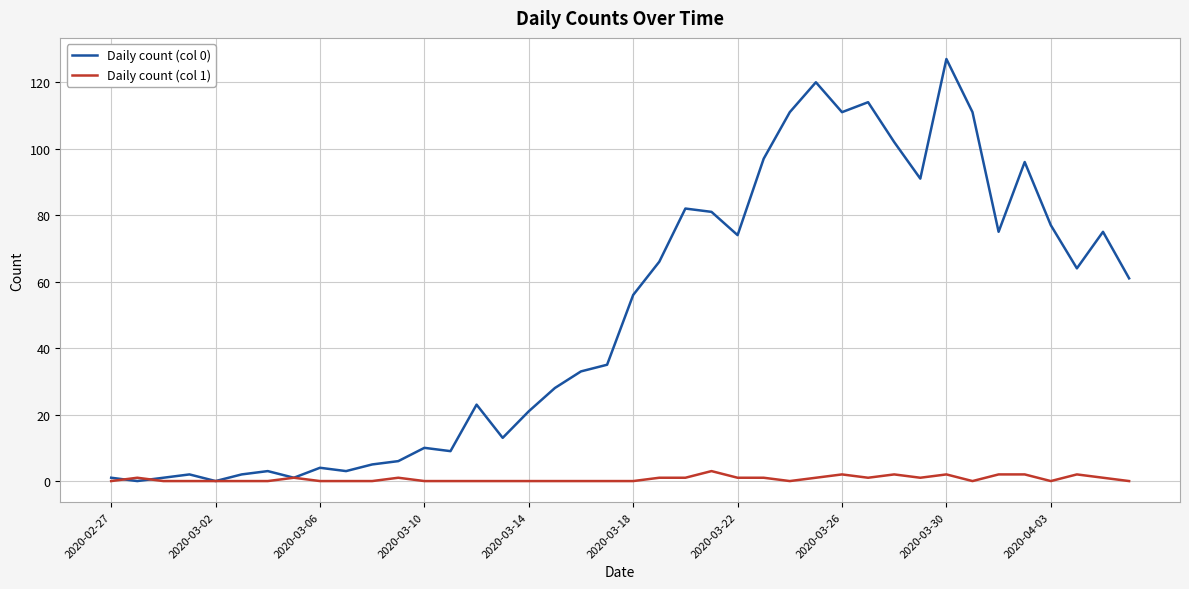

List the series in order of their peak value, lowest first.

Daily count (col 1), Daily count (col 0)